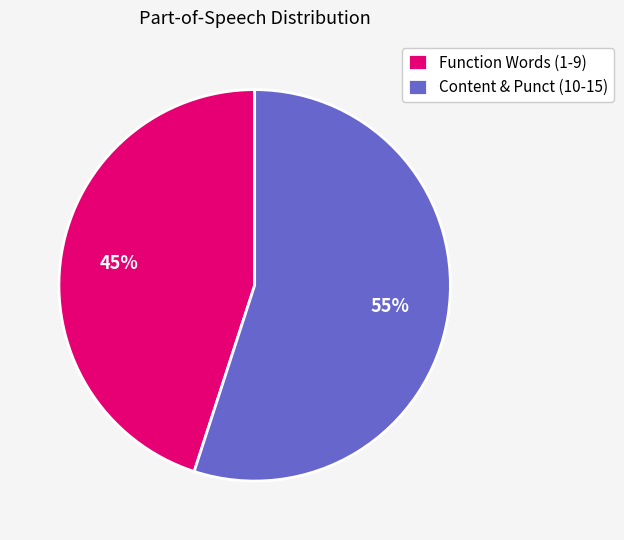

What percentage is the Content & Punct (10-15) slice, to the nearest percent?

55%